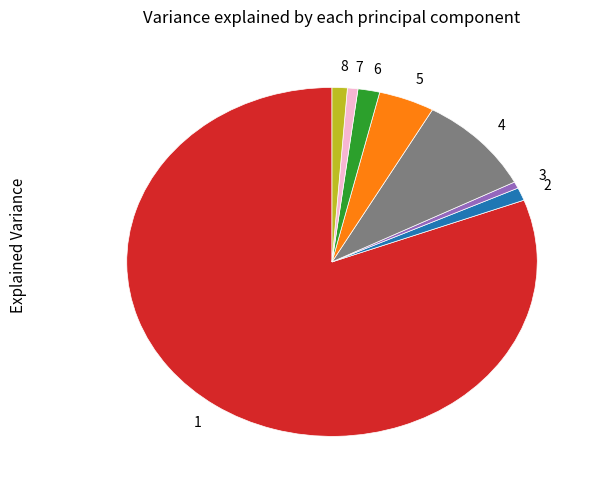

Approximately how many times larger is the value at 5 compared to 2?

3.7